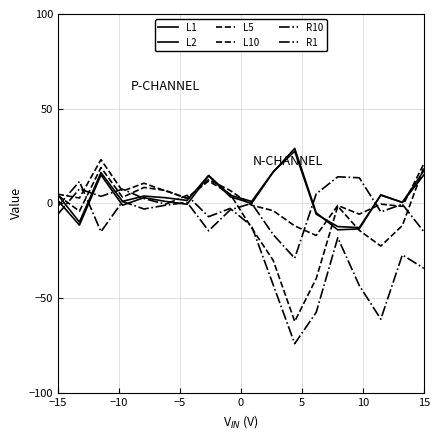

How many lines are shown in the chart?

6